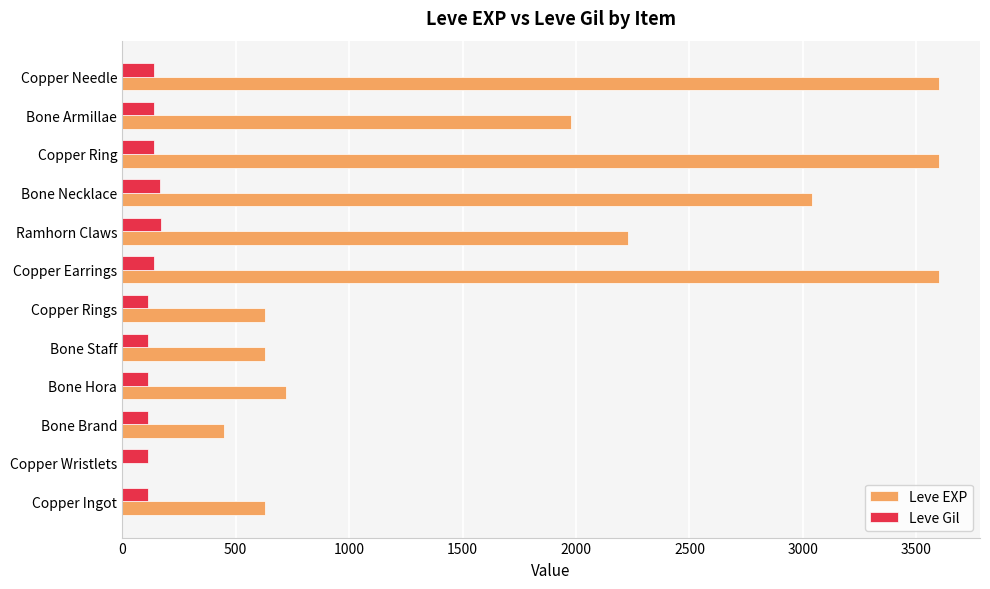

At which label is Leve EXP closest to 1800?

Bone Armillae